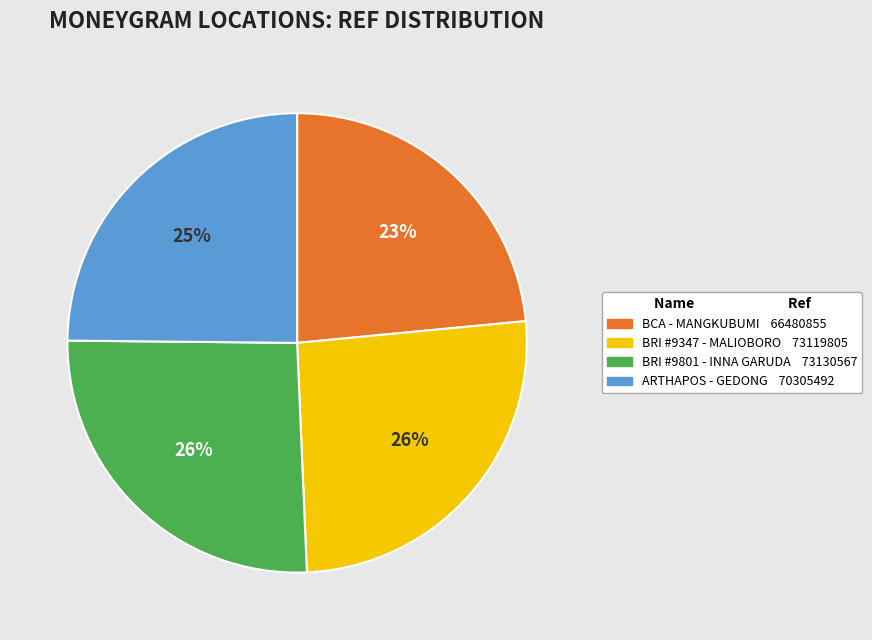

Is there a majority slice in this chart?

No